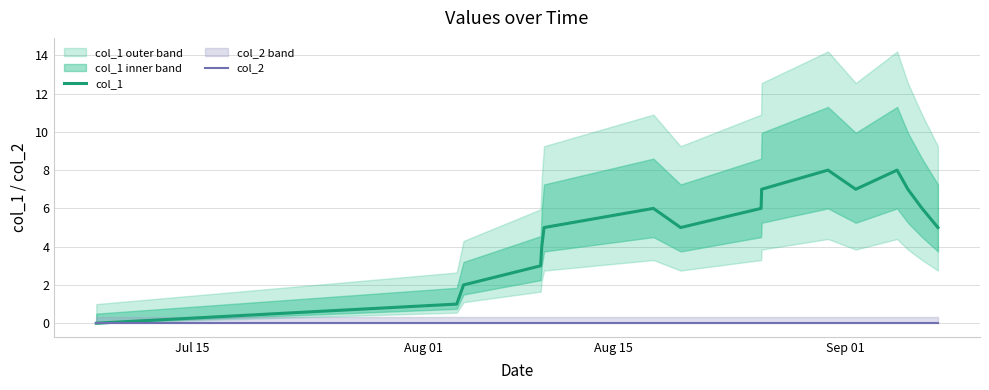

What are all the series names shown in the legend?

col_1, col_2